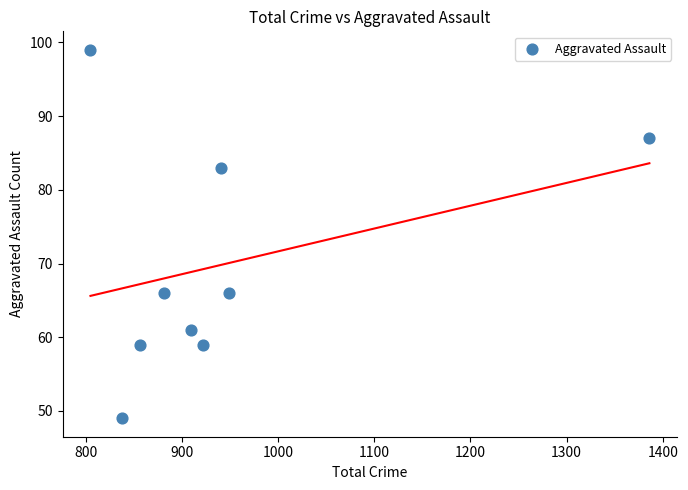

What is the range of X values (max minus min)?

581